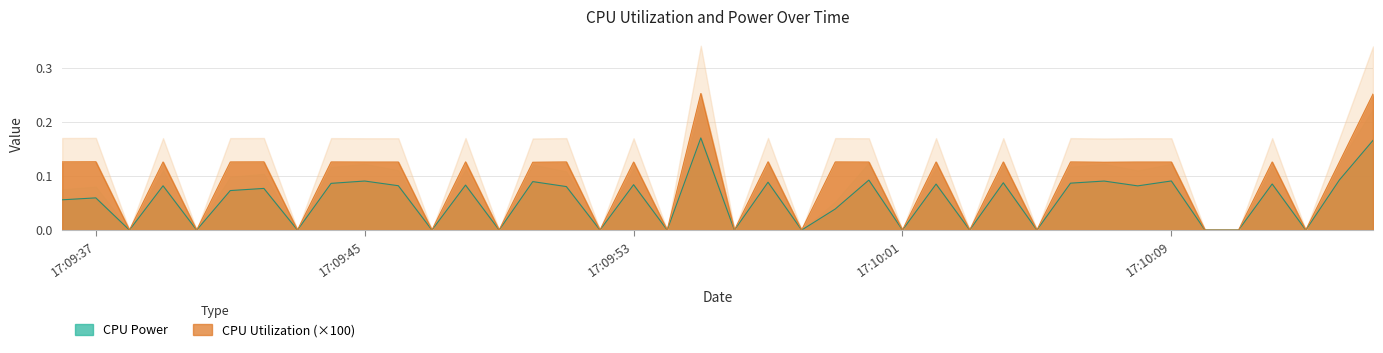

True or false: CPU Power and CPU Utilization intersect in this chart.

False